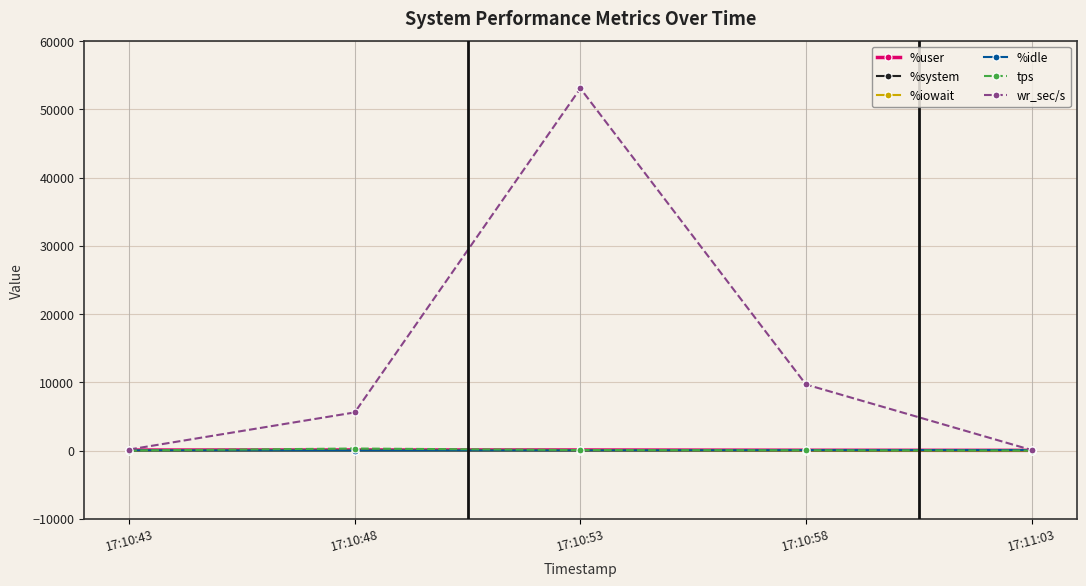

Is it true that wr_sec/s equals 9638.9 at 17:10:48?

False